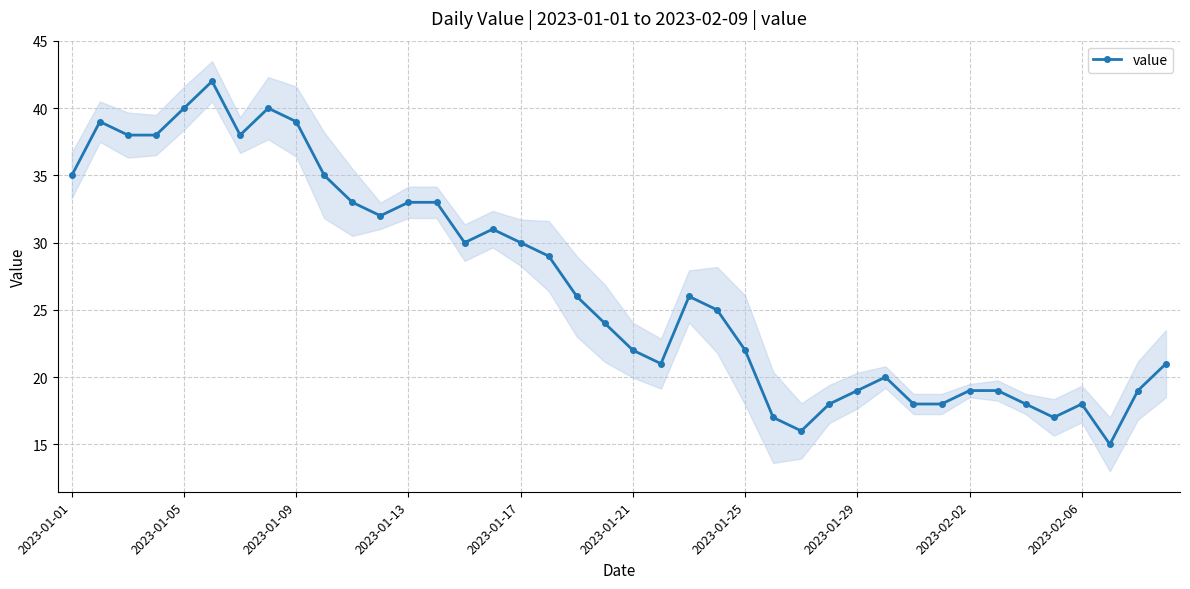

Is it true that the value at 35 is 17?

True